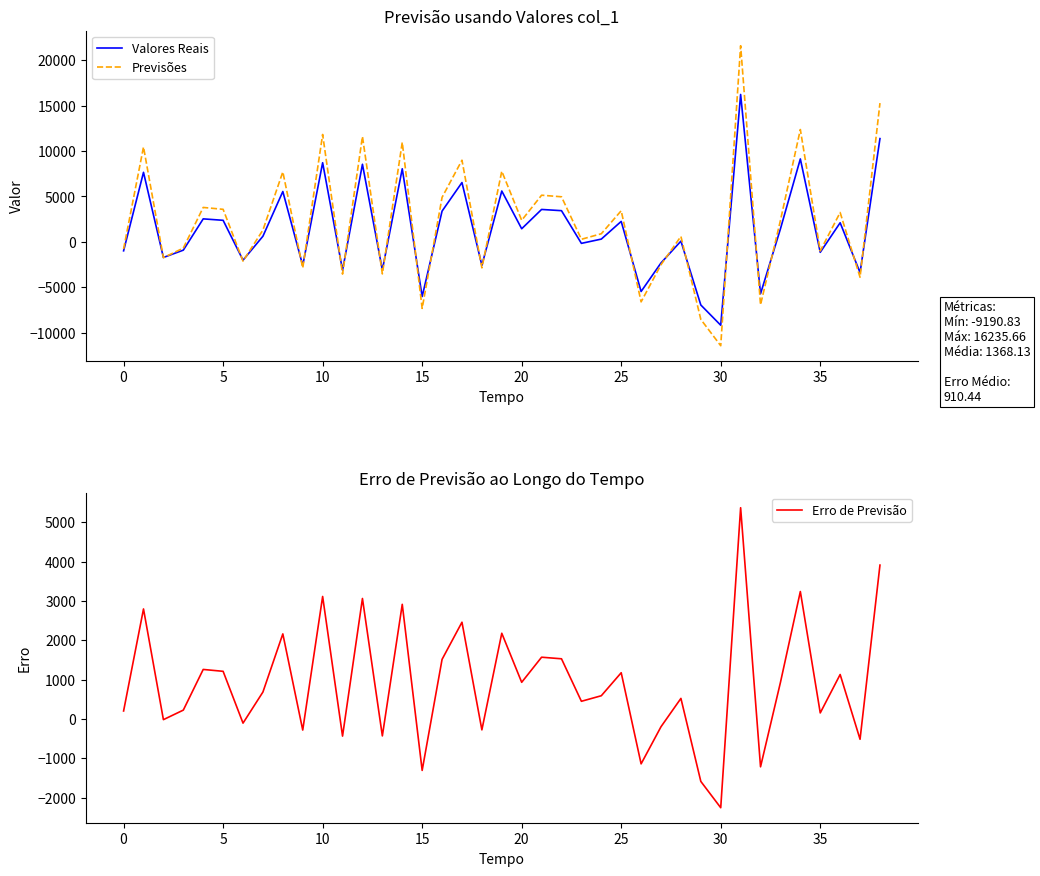

Does the chart display data point markers on the line(s)?

No